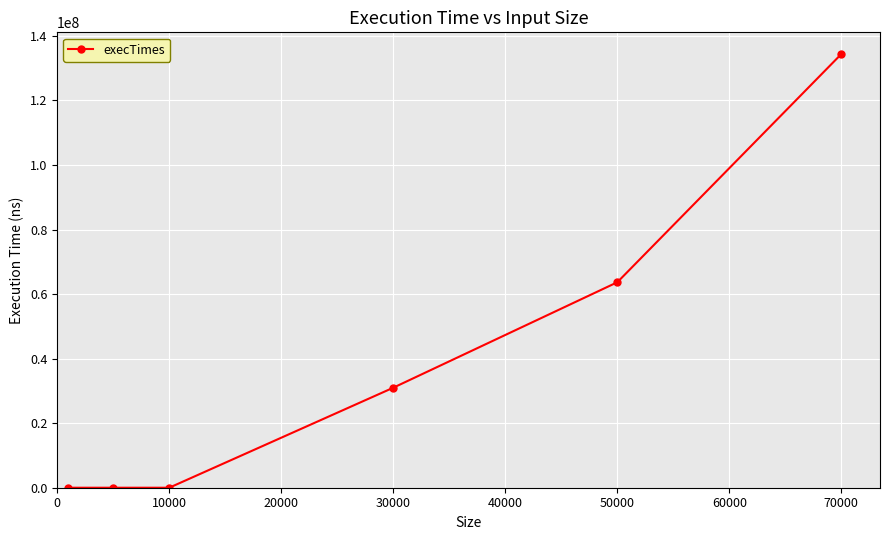

What is the sum of all values?

229025700